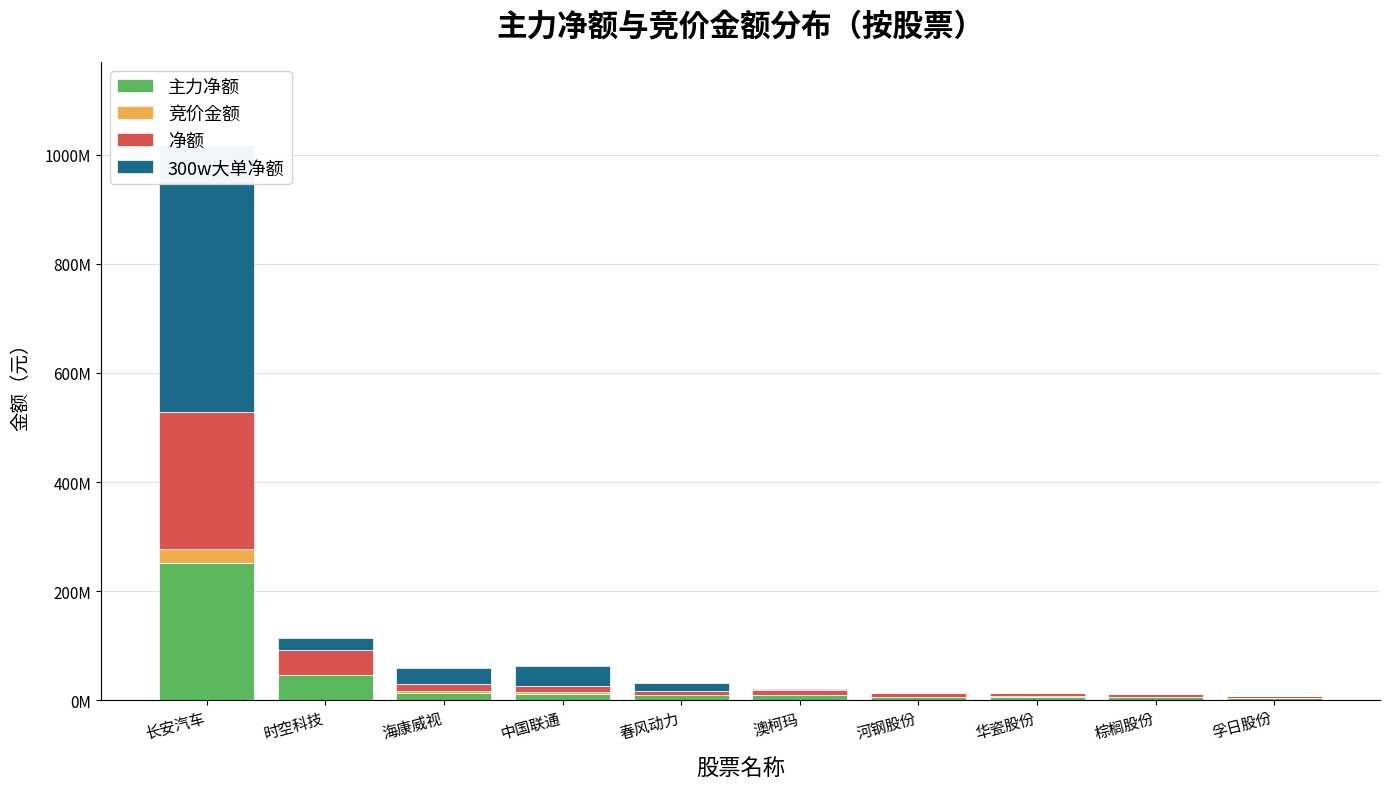

How many data points in 300w大单净额 are above 14153858?

4